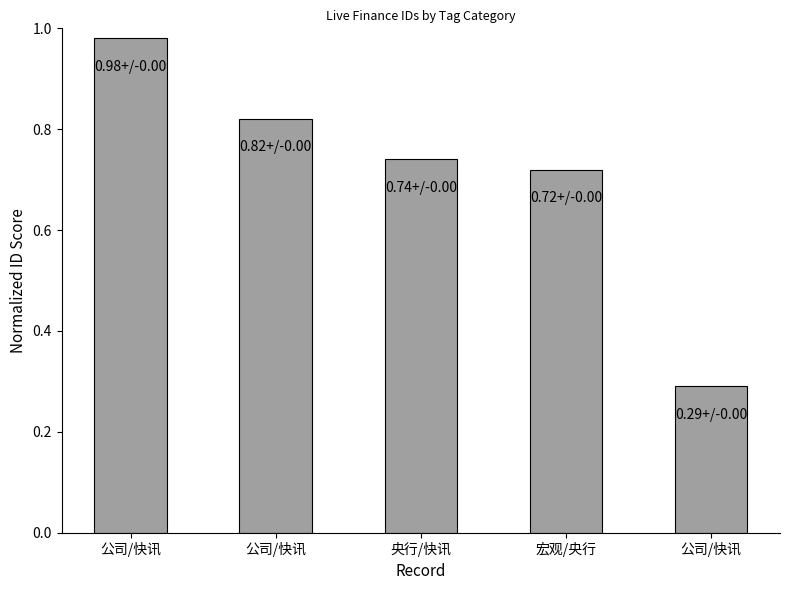

Is it true that the value at 公司/快讯 is 0.5?

False